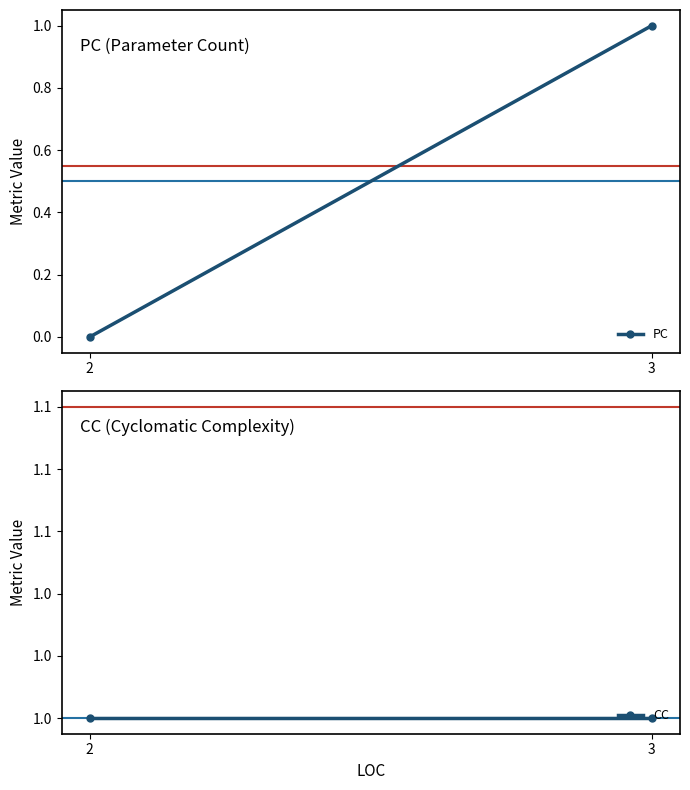

At how many categories does at least one series exceed 0?

2